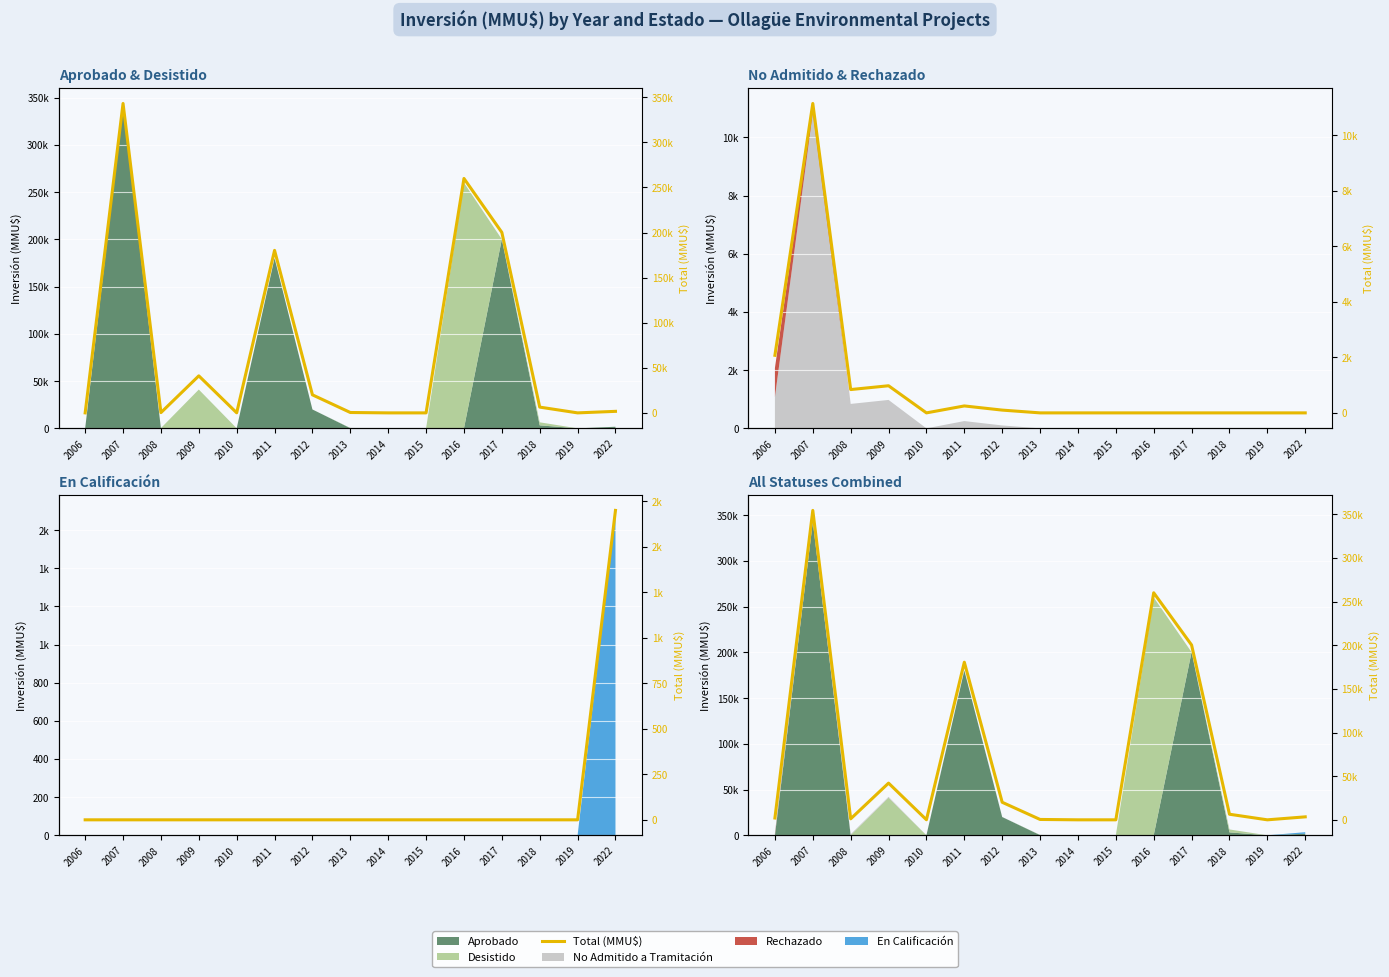

How many points are lower than both their immediate neighbors (excluding endpoints)?

3